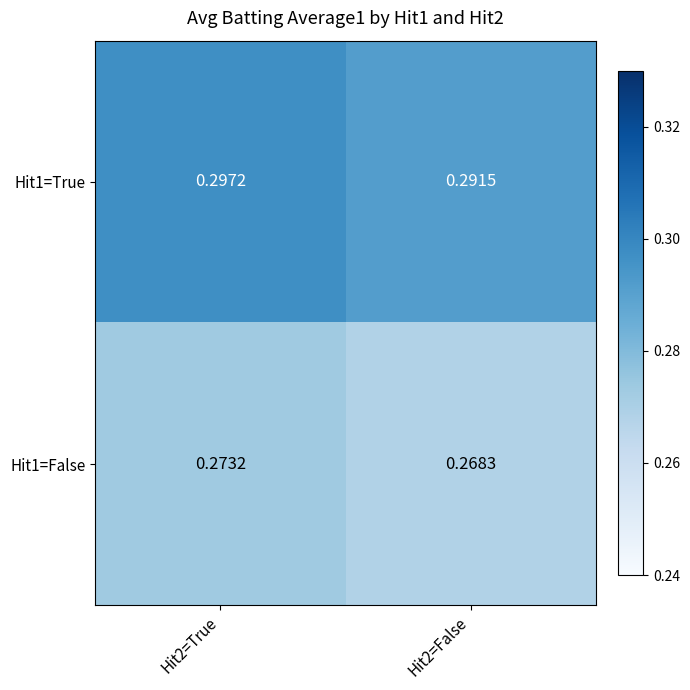

At which category is the sum across all series the highest?

Hit2=True